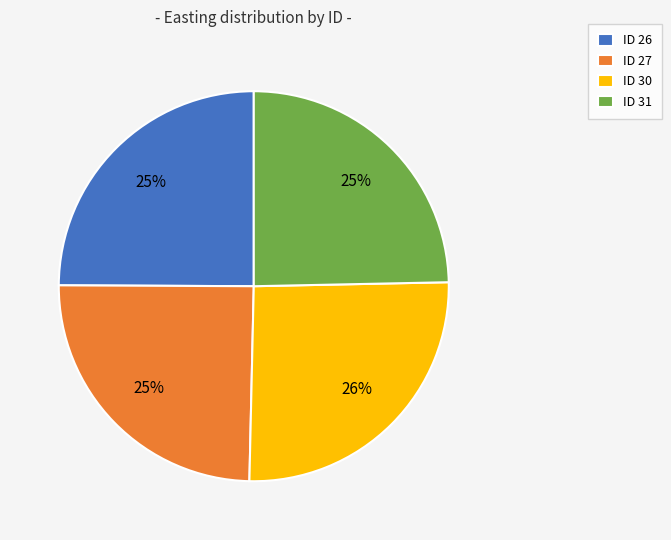

Is there a majority slice in this chart?

No